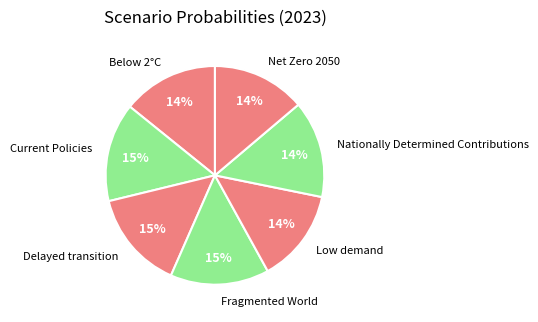

Is Low demand the majority of the pie?

No